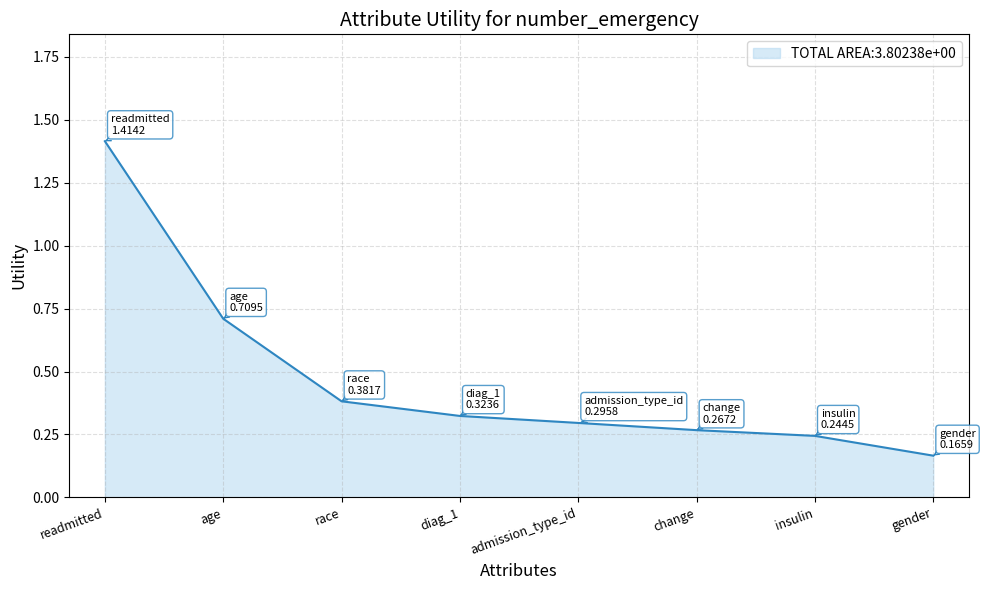

How many values are between 0 and 1?

7